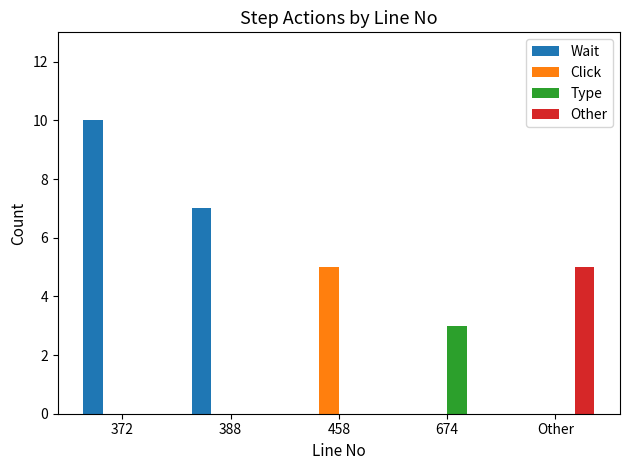

Count the number of data series in this chart.

4